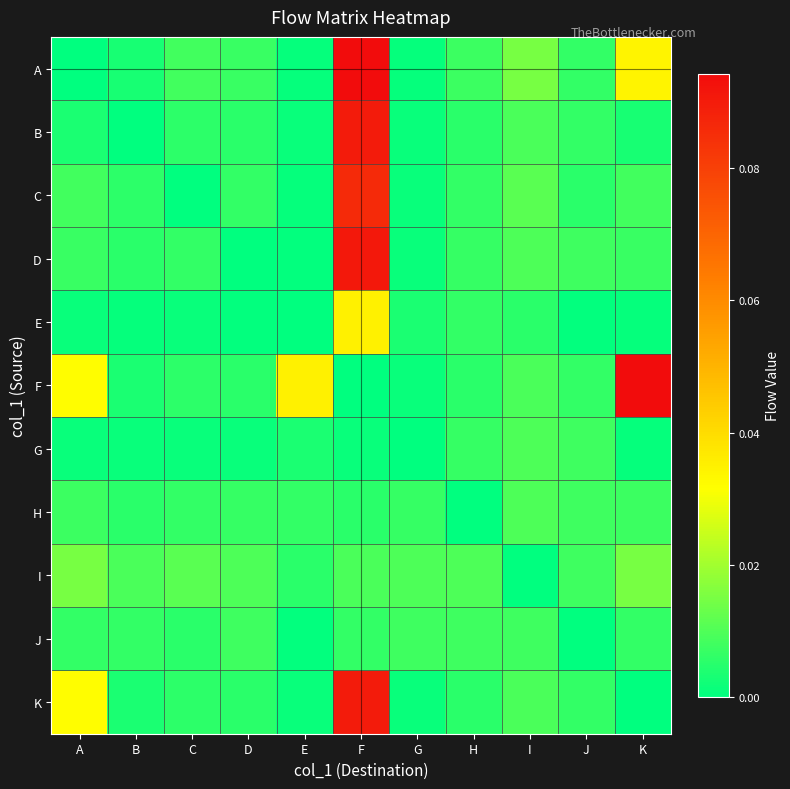

What is the total value across all series at K?

0.2